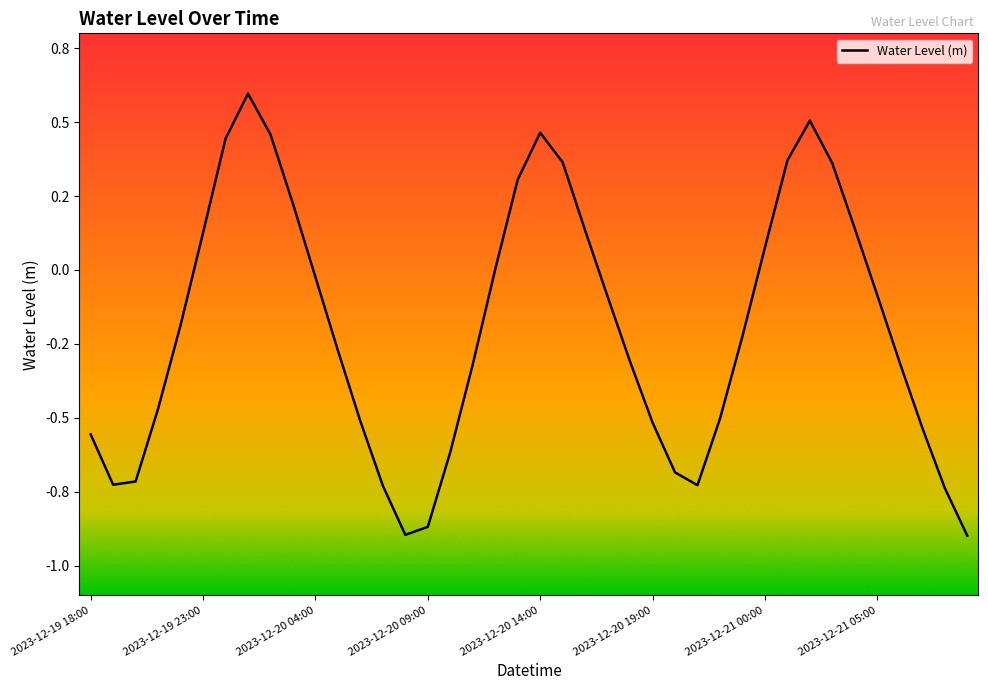

Does the chart display data point markers on the line(s)?

No